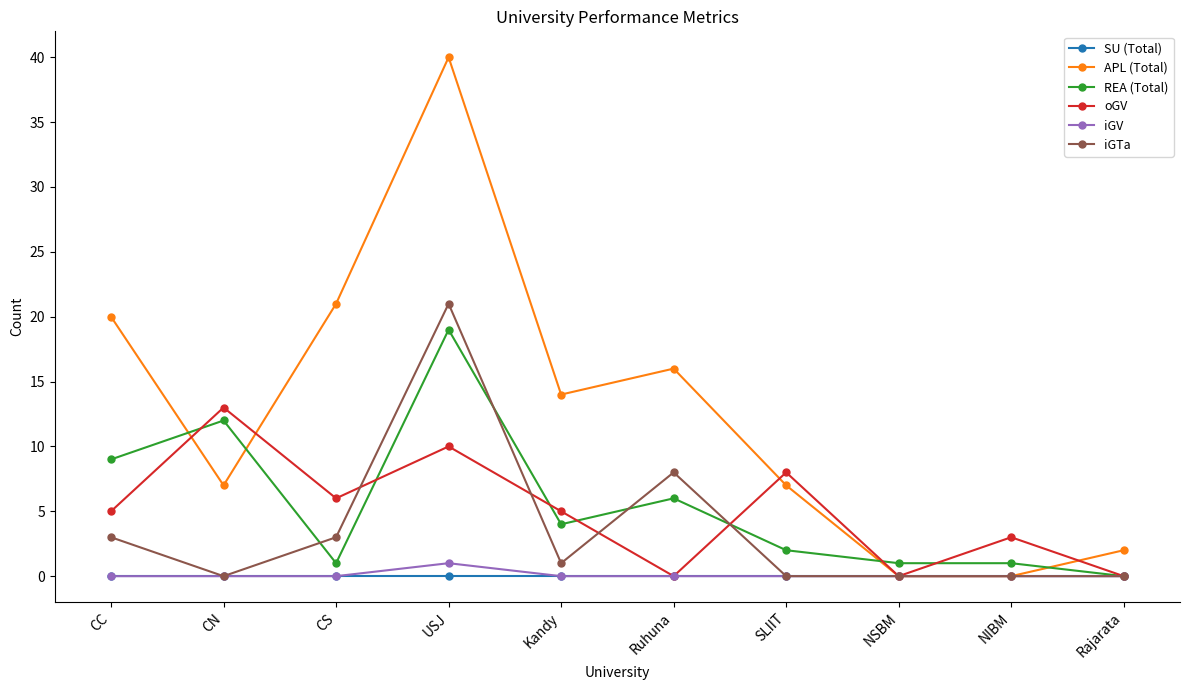

Where is the first local maximum for APL (Total)?

USJ